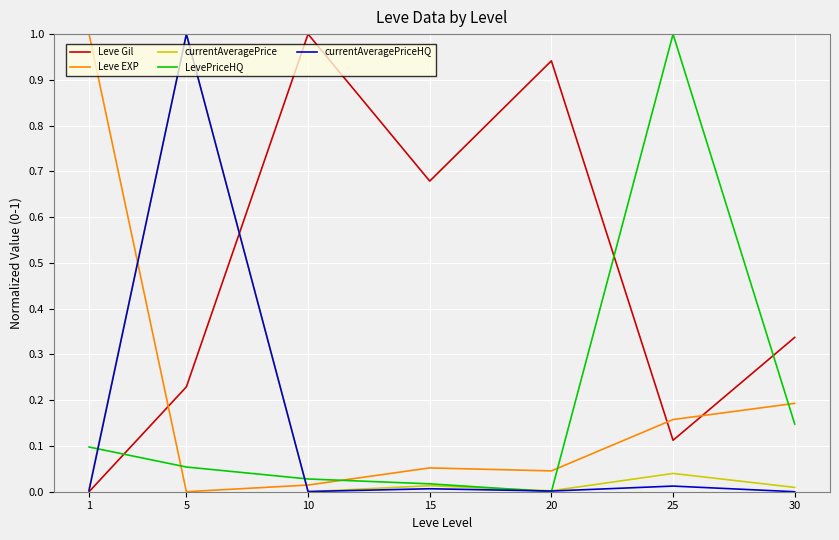

What is the maximum value for currentAveragePrice?

1.0